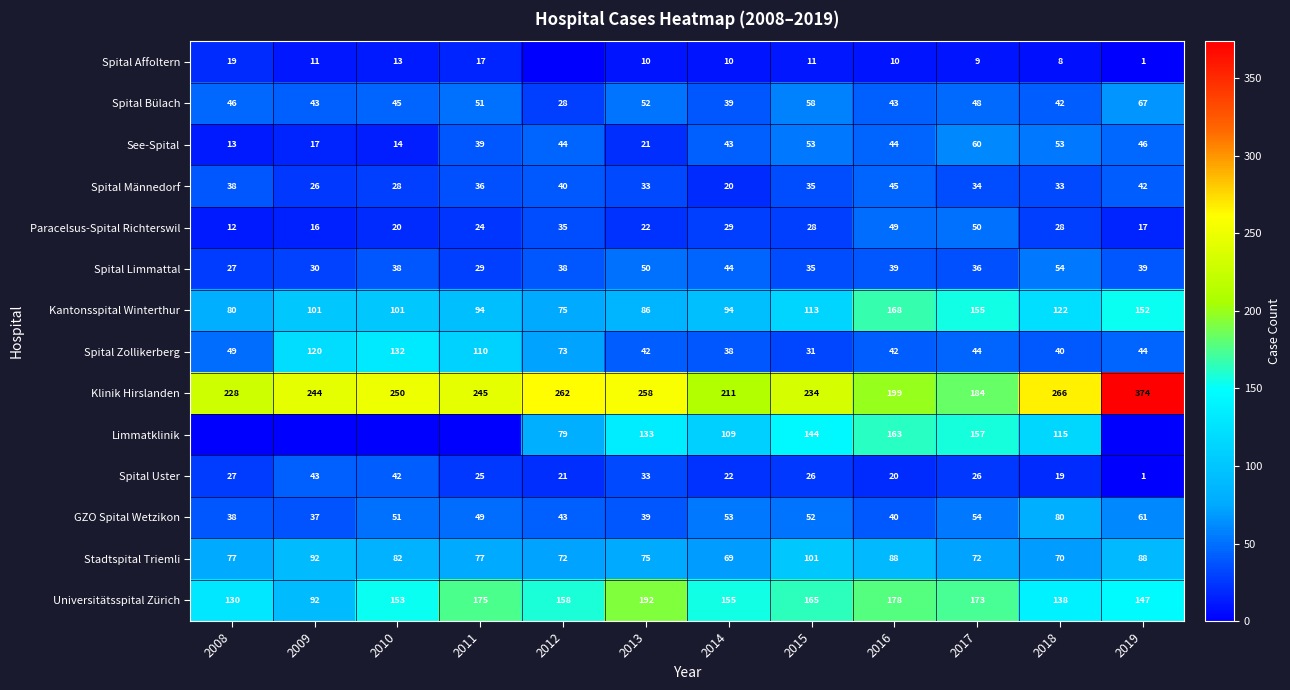

What is the difference between the maximum and minimum values in the Universitätsspital Zürich series?

100